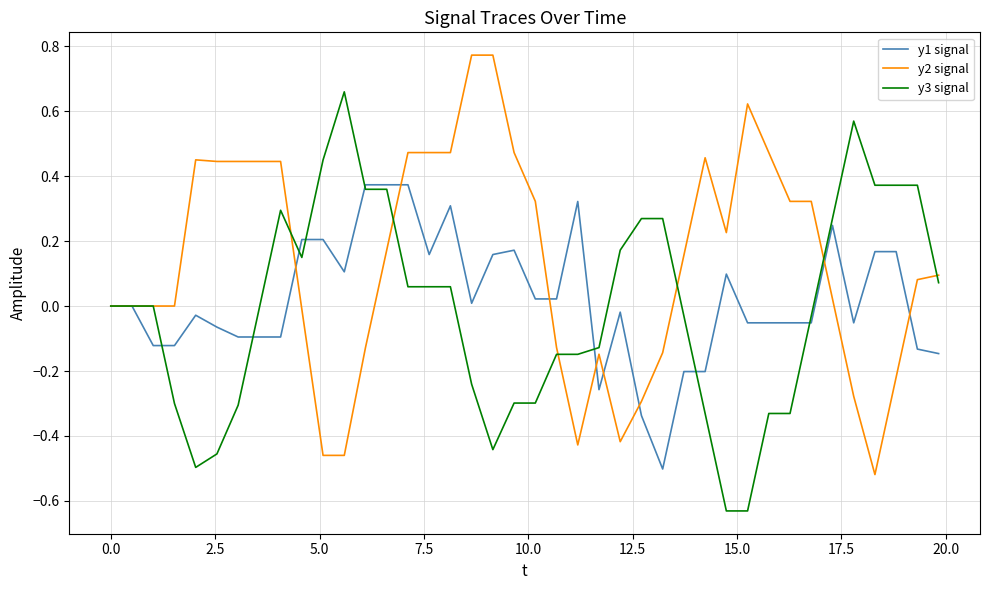

Which series has the largest total across all categories?

y2 signal